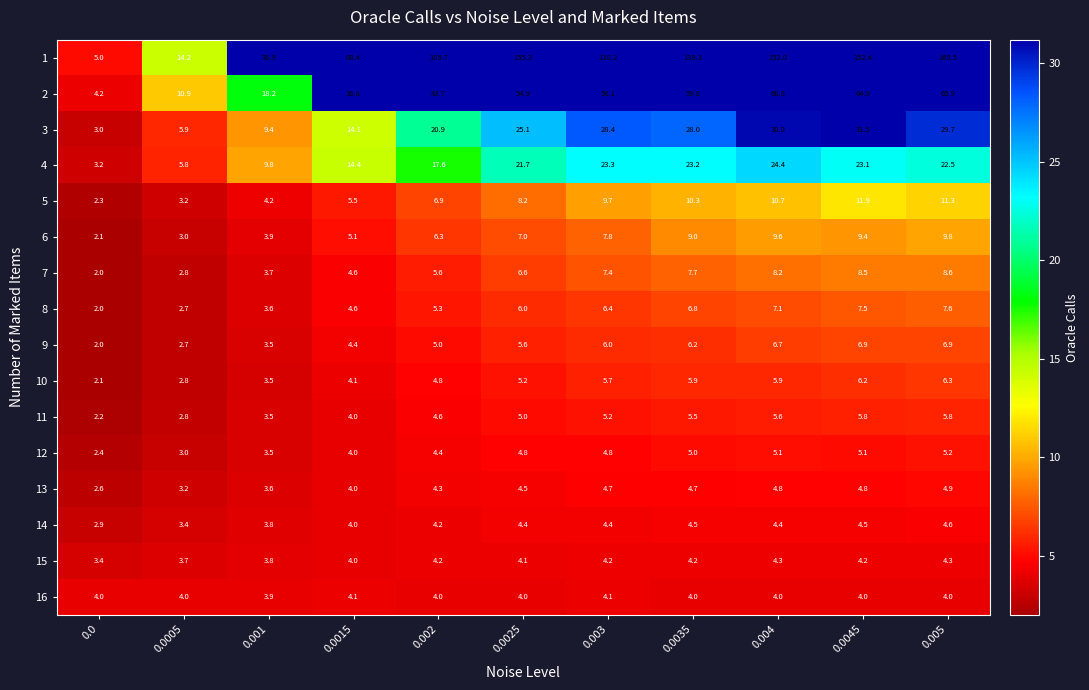

True or false: 6 has a value of 2.4 at 0.0035.

False